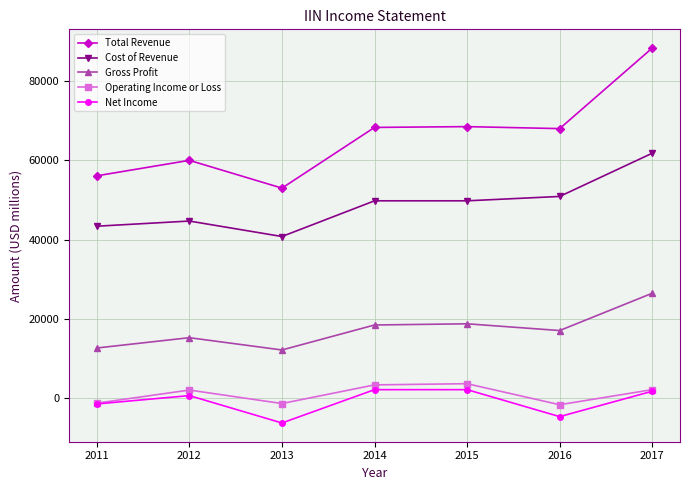

What is the sum of the Net Income values at 2017 and 2011?

400